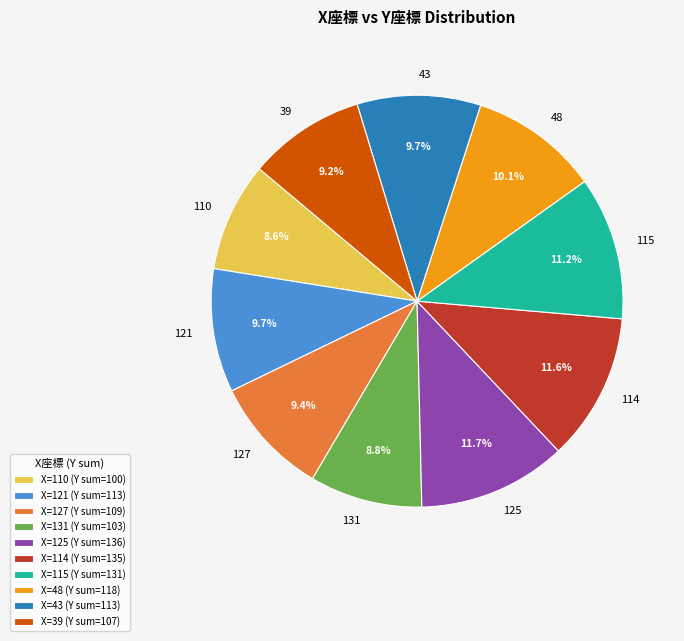

Combined, what portion of the pie is 125 and 121?

21.4%